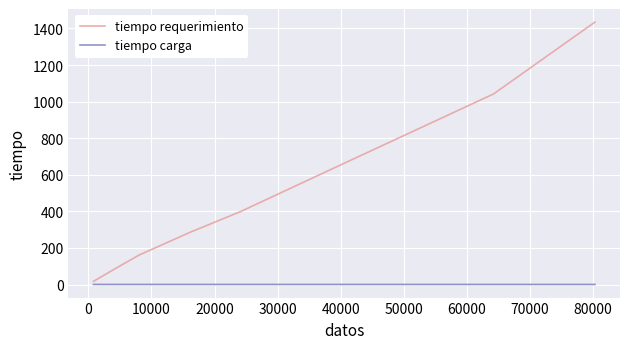

Which series has the largest range (max minus min)?

tiempo requerimiento